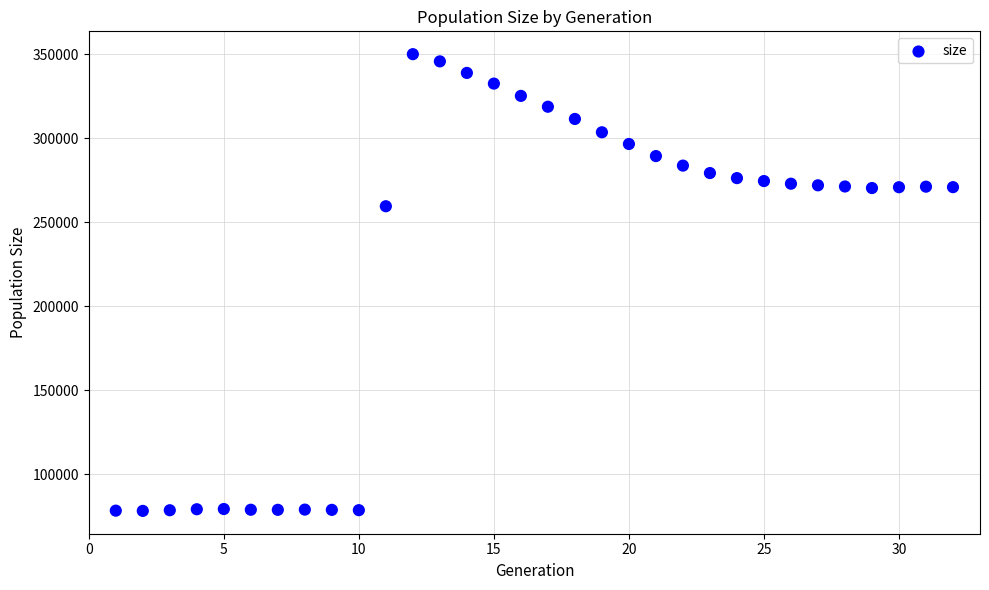

What is the range of Y values (max minus min)?

271937